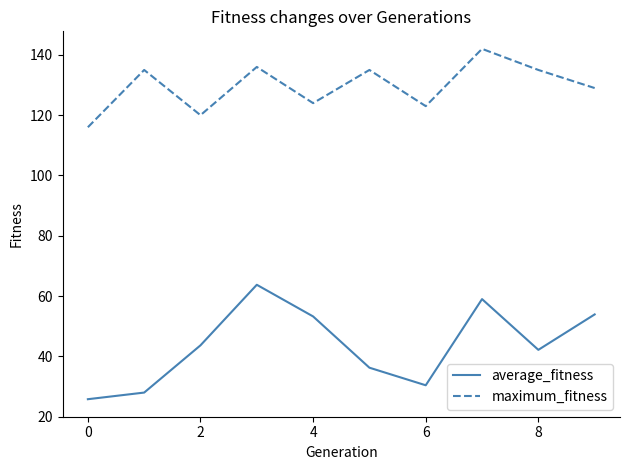

What is the minimum value for maximum_fitness?

116.0